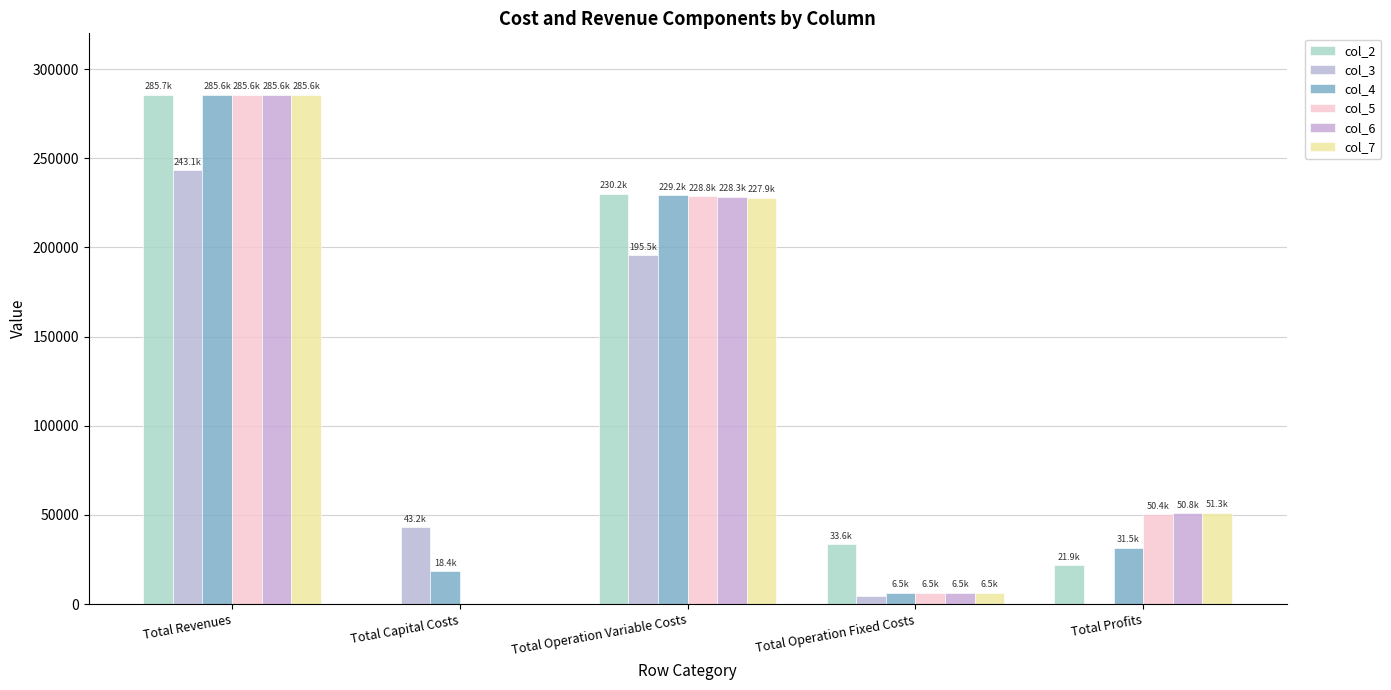

Reading left to right, transcribe all the data shown in this chart.

col_2: 285681.5	0.0	230187.0	33627.6	21866.8
col_3: 243146.0	43200.0	195527.8	4539.7	0.0
col_4: 285607.2	18400.0	229218.9	6473.3	31515.0
col_5: 285607.2	0.0	228763.8	6473.3	50370.1
col_6: 285607.2	0.0	228308.1	6473.3	50825.8
col_7: 285607.2	0.0	227851.7	6473.3	51282.2